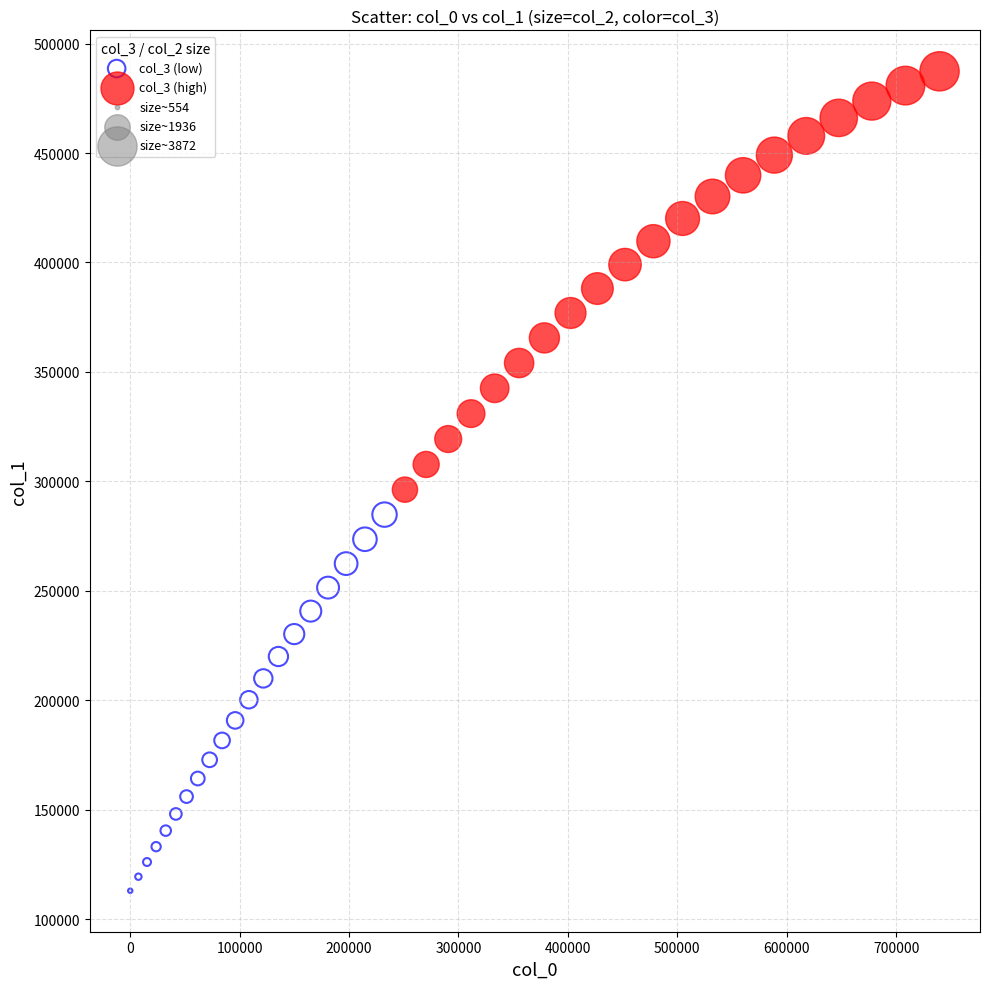

Which series reaches the maximum Y coordinate?

col_3 (high)